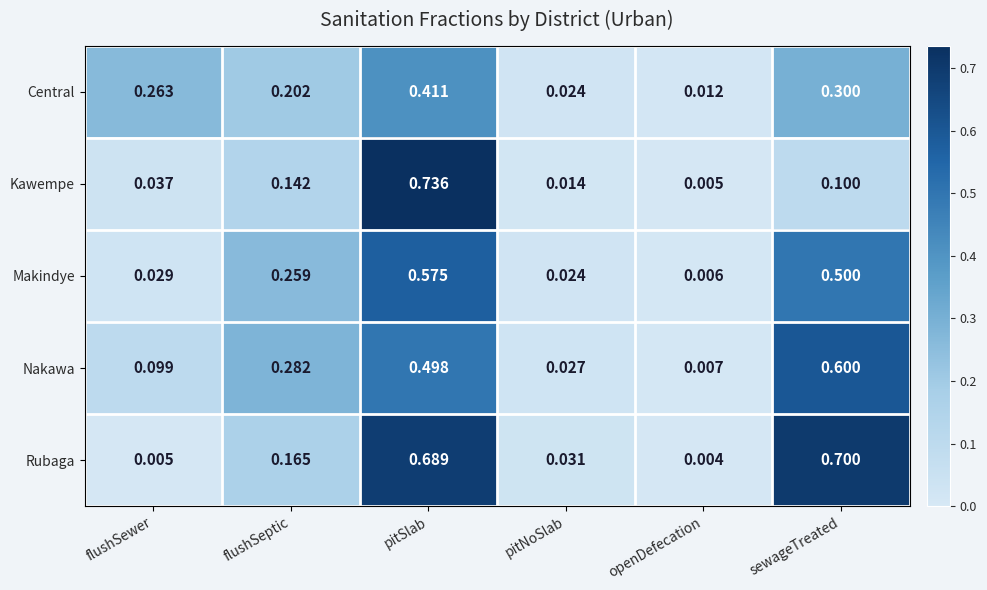

List the series in order of their peak value, lowest first.

Central, Makindye, Nakawa, Rubaga, Kawempe